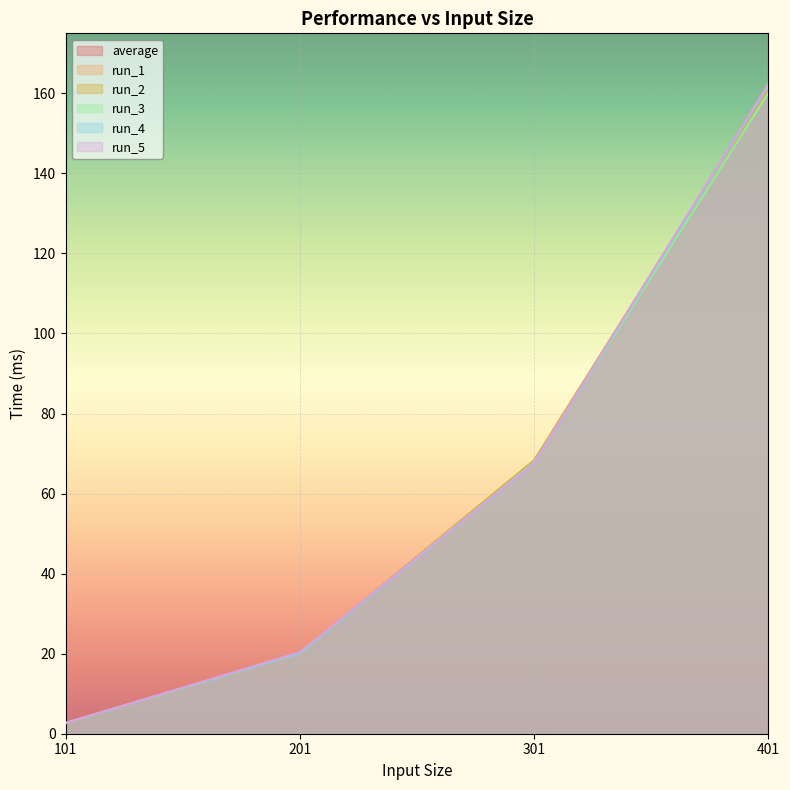

Does the chart display data point markers on the line(s)?

No